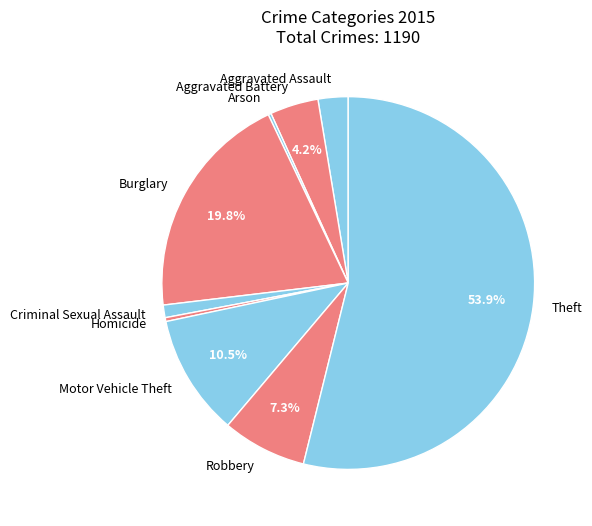

True or false: Theft accounts for 69% of the total.

False